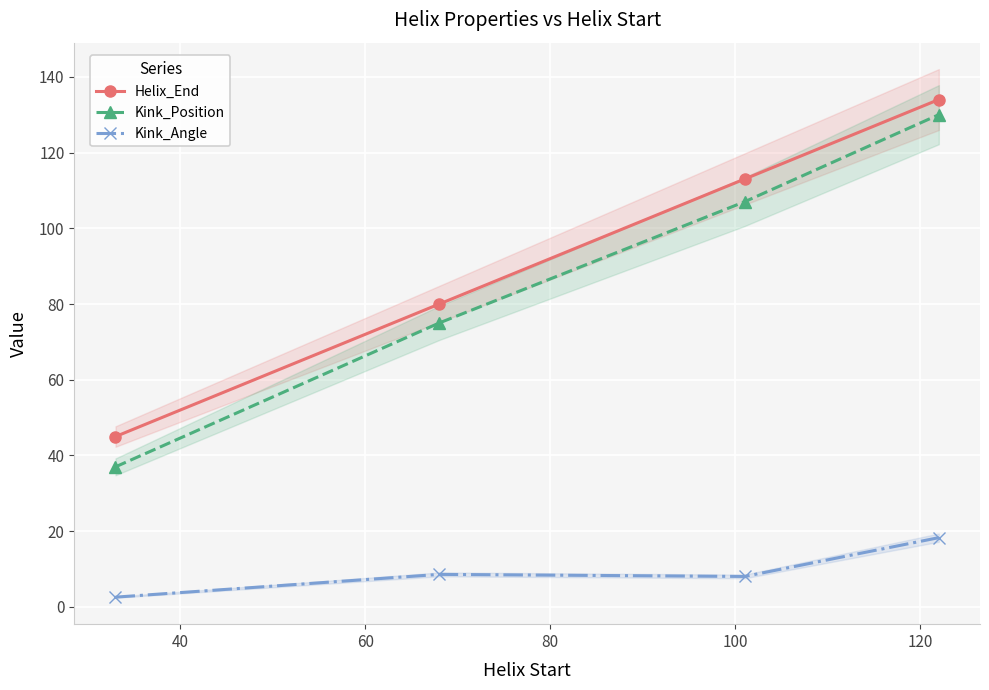

True or false: Kink_Position and Helix_End cross at least once.

False